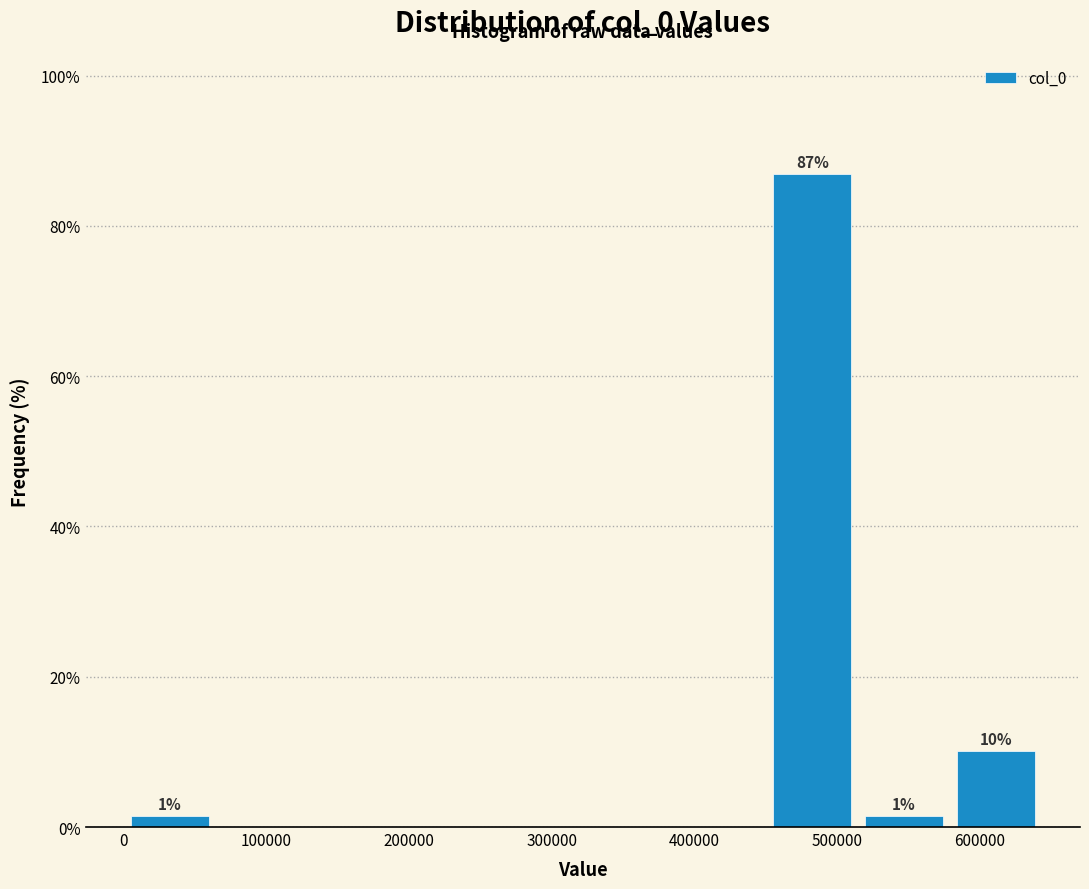

Over which range of the x-axis is the bar tallest?

450000 to 510000